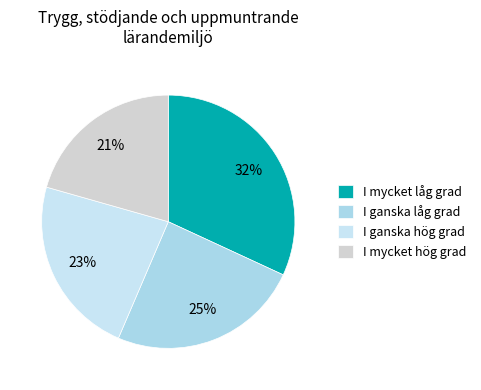

Does any single category account for the majority?

No